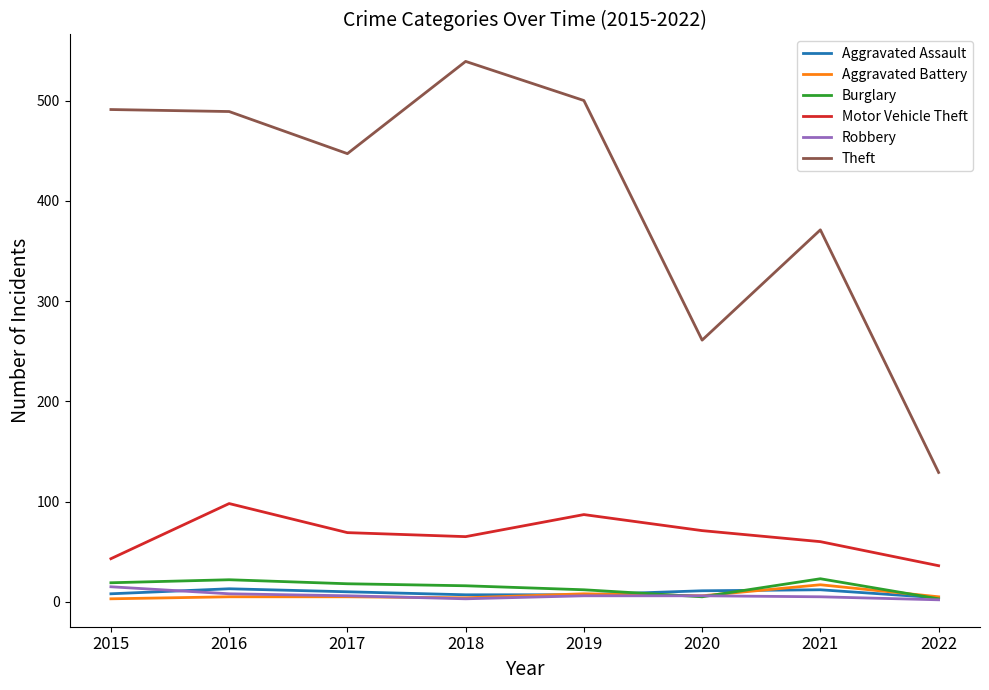

True or false: Aggravated Battery and Theft intersect in this chart.

False